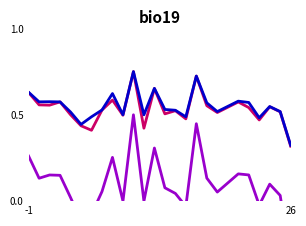

Is the value of f1 at 12 greater than the value of accuracy at 21?

Yes